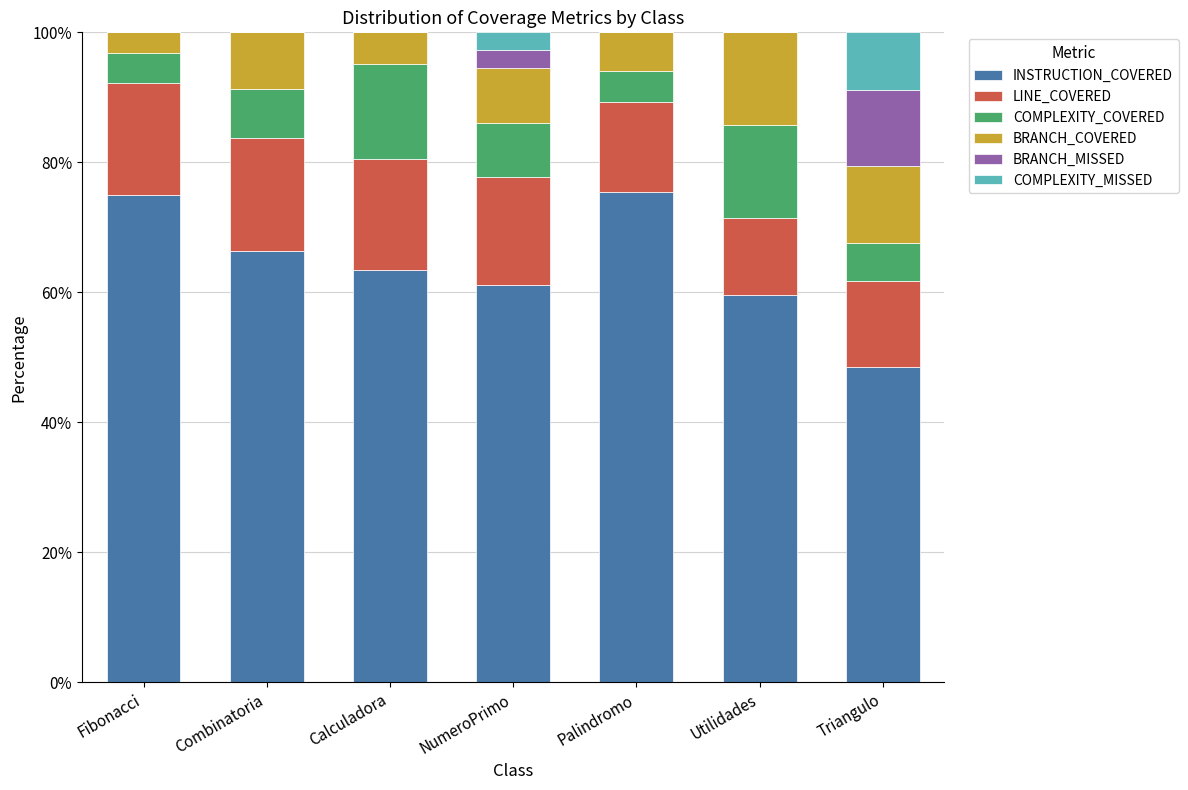

Read the INSTRUCTION_COVERED value at Utilidades.

59.5